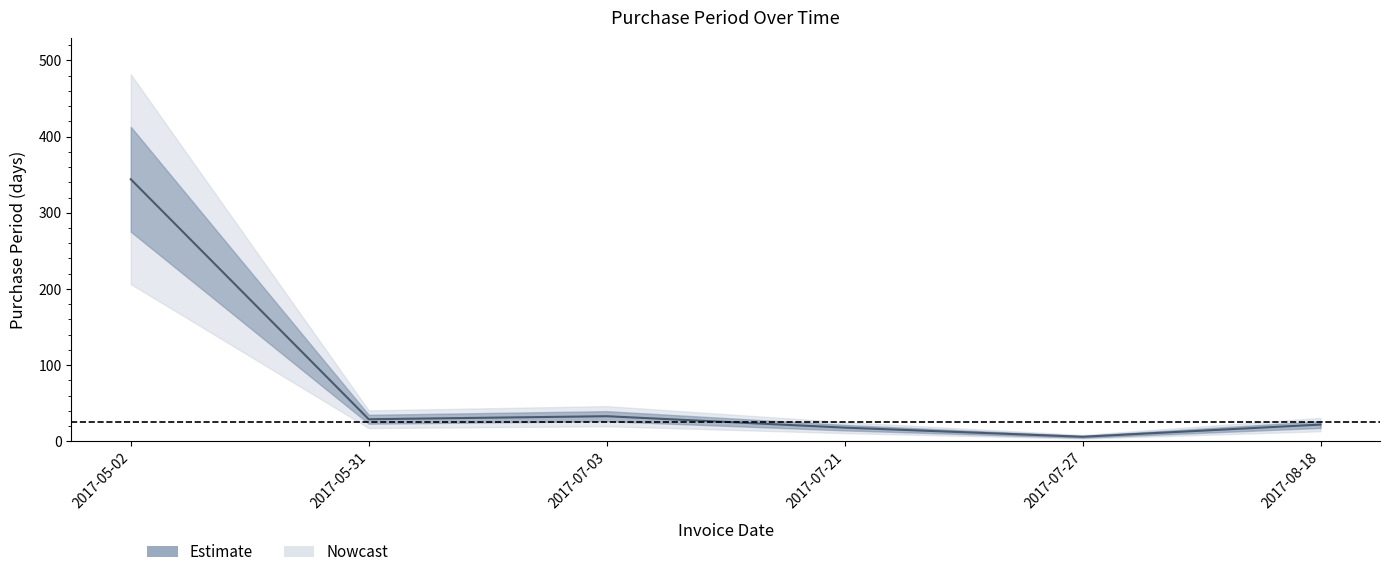

Reading left to right, extract all data points from this chart.

344	29	33	18	6	22